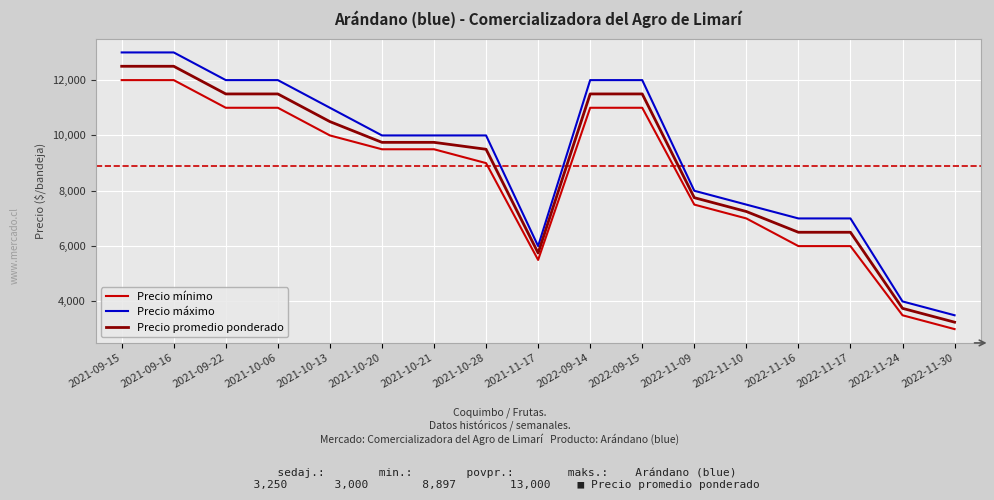

What is the maximum value for Precio mínimo?

12000